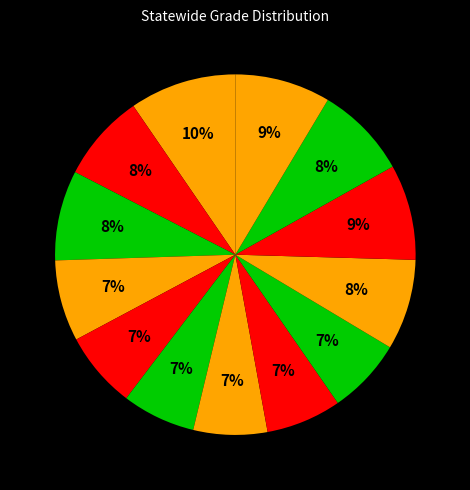

How many segments does this pie chart have?

13